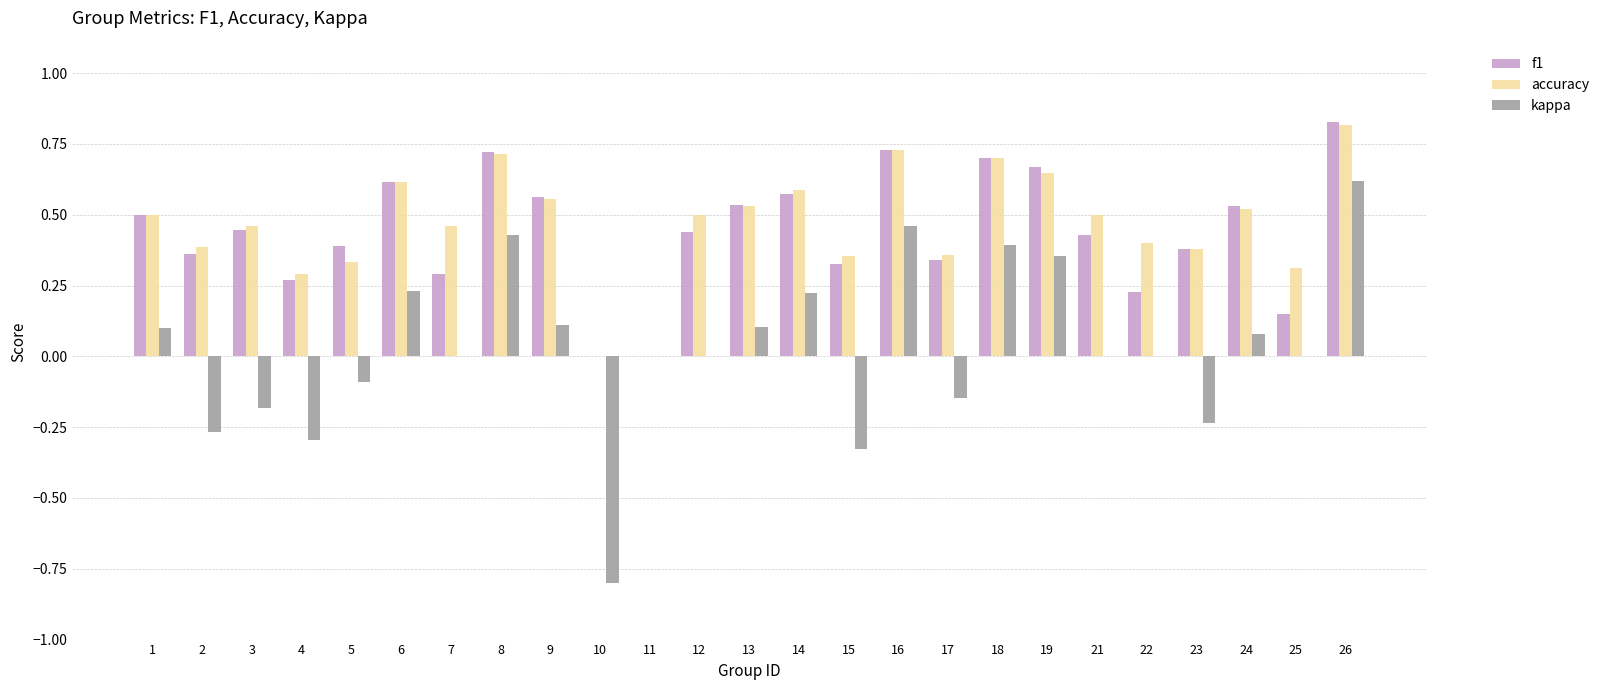

What is the total value across all series at 16?

1.9